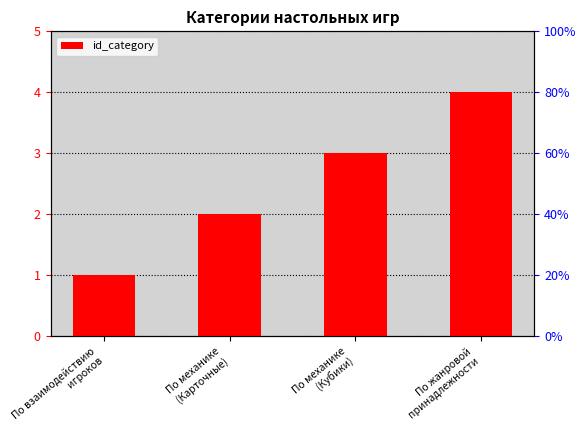

Count the number of data series in this chart.

1